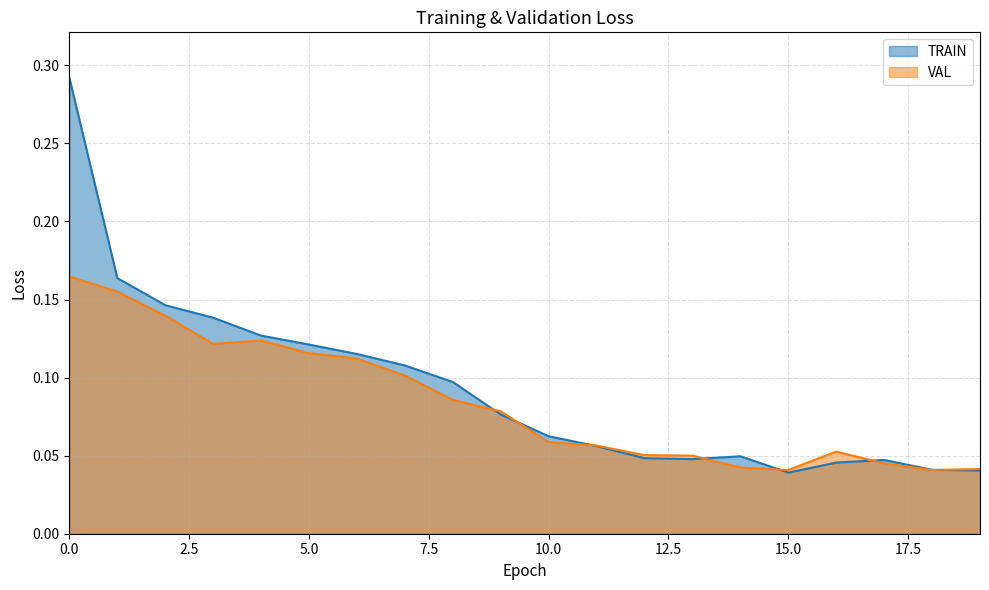

Which category has the lowest value across all series?

15